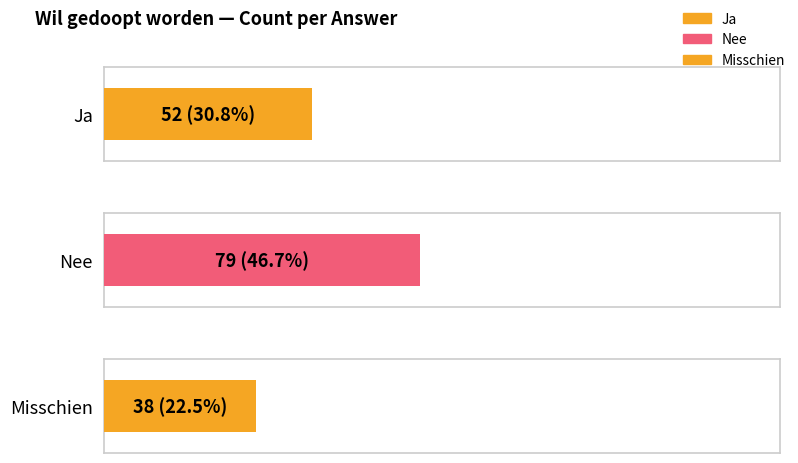

Approximately how many times larger is the value at Ja compared to Nee?

0.7